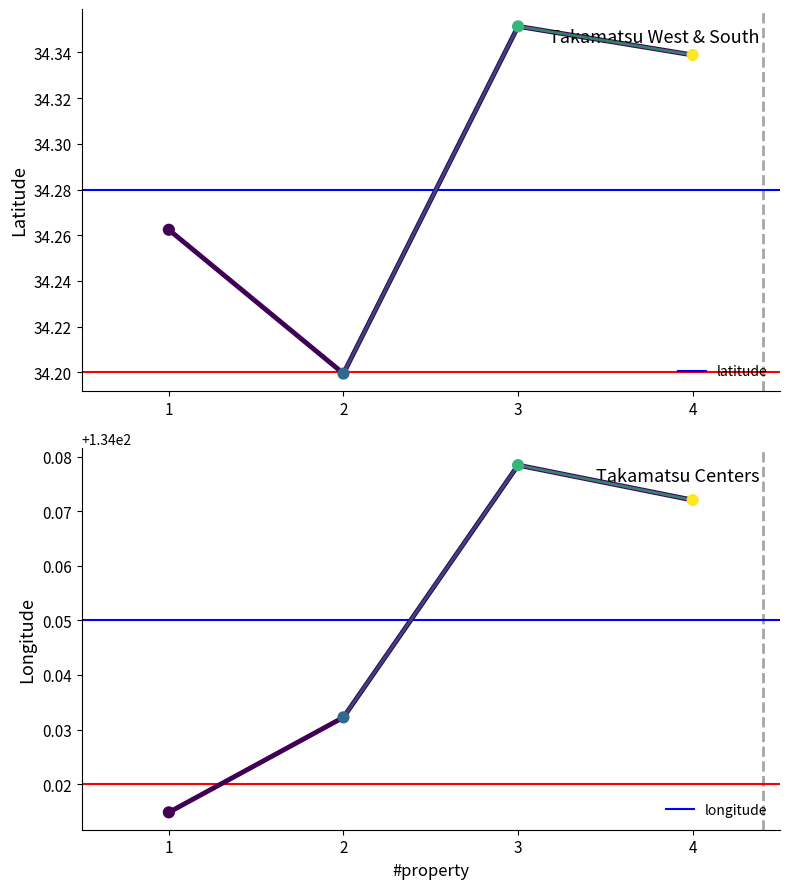

Which series has the largest total across all categories?

longitude